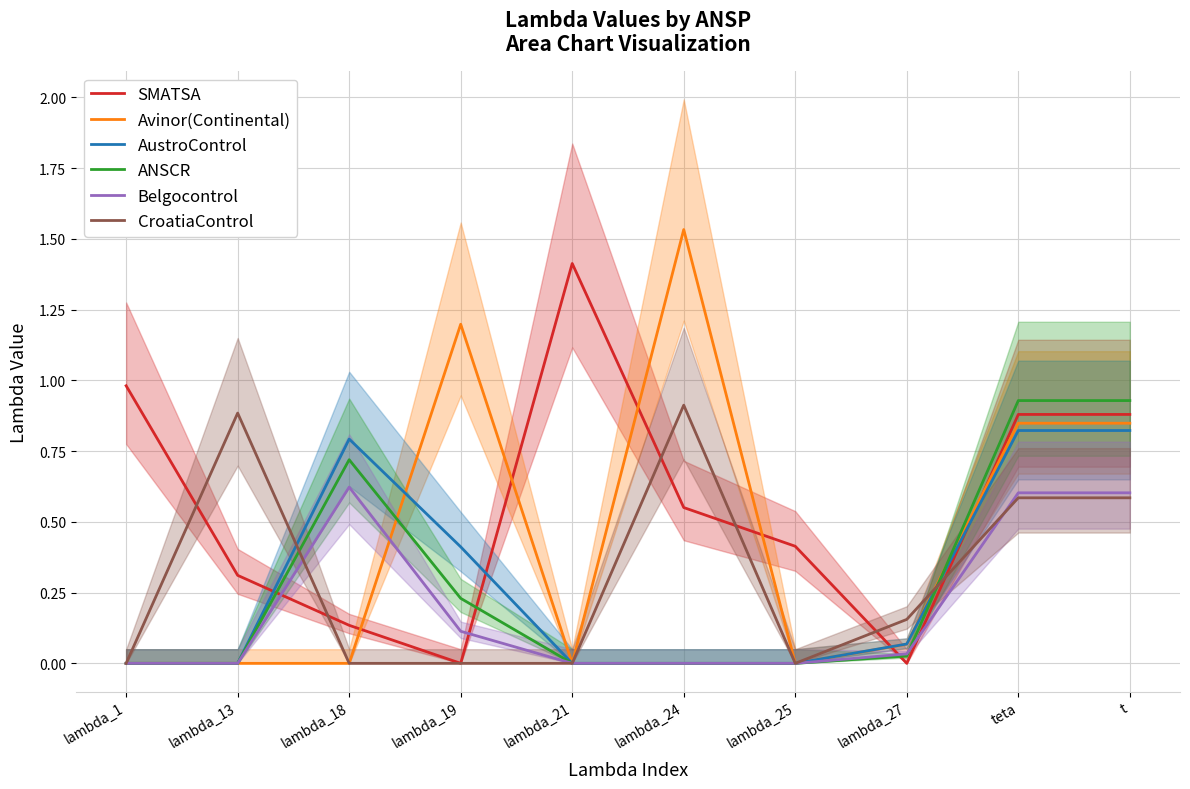

At which label does Avinor(Continental) reach its peak?

lambda_24